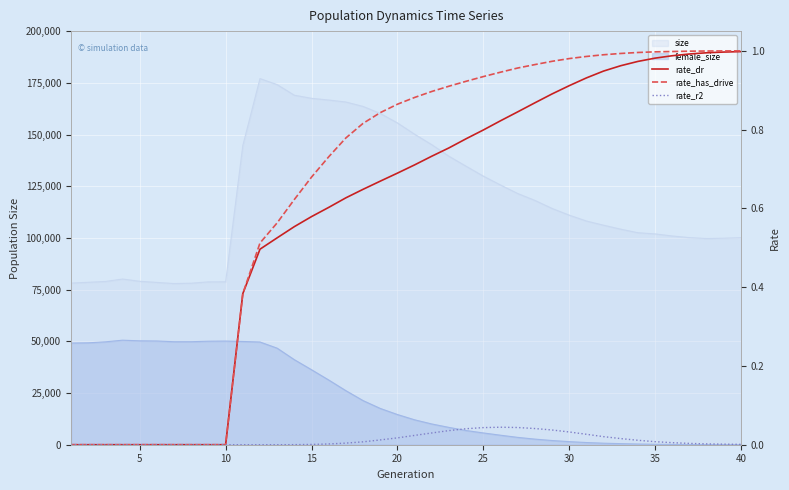

Between 19 and 35, which series saw the biggest shift?

rate_dr